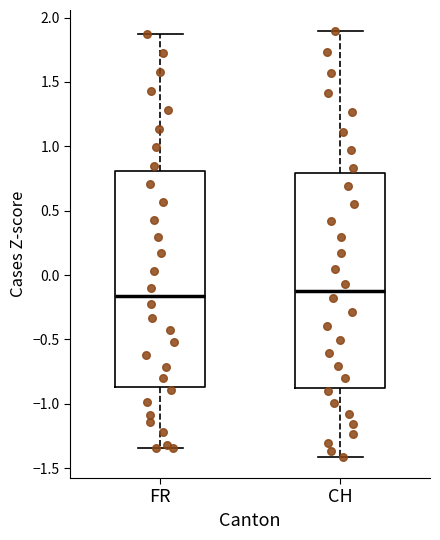

Reading left to right, transcribe this box plot: for each box, give where its median line is, the range the box spans, and where its two whiskers end, as read against the y-axis. The values are not printed on the chart, so give them approximately, as read against the axis.

FR: median -0.15, box -0.85 to 0.80, whiskers -1.35 to 1.85
CH: median -0.10, box -0.85 to 0.80, whiskers -1.40 to 1.90